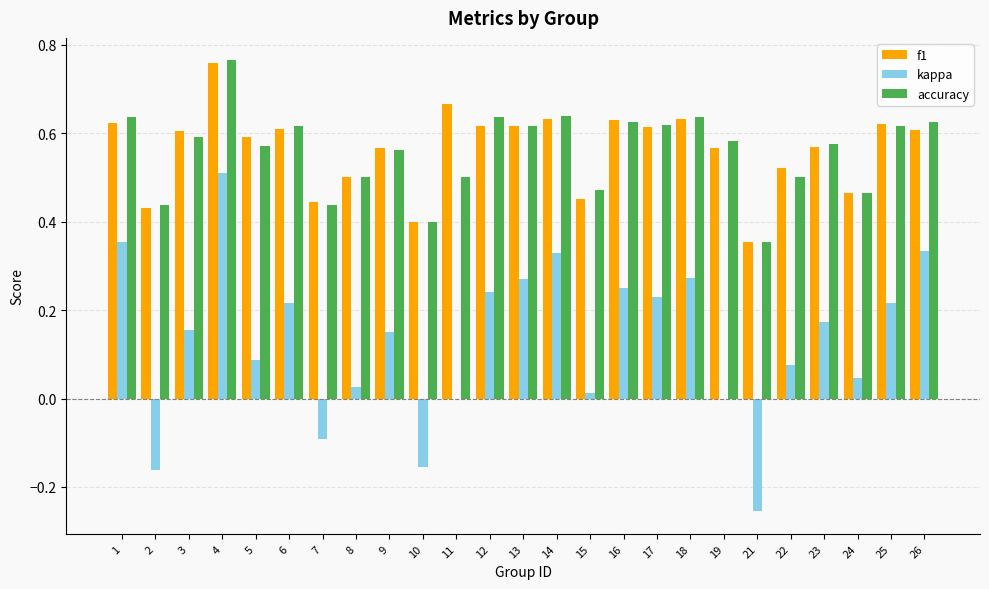

Which series changed the most between 2 and 16?

kappa